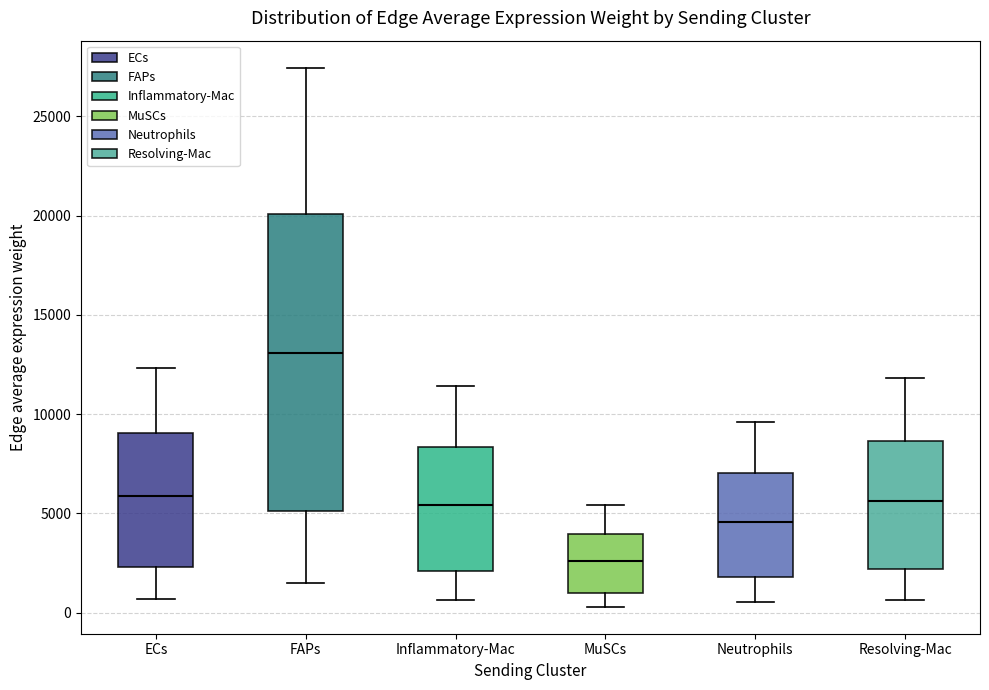

Which box has the highest median line?

FAPs